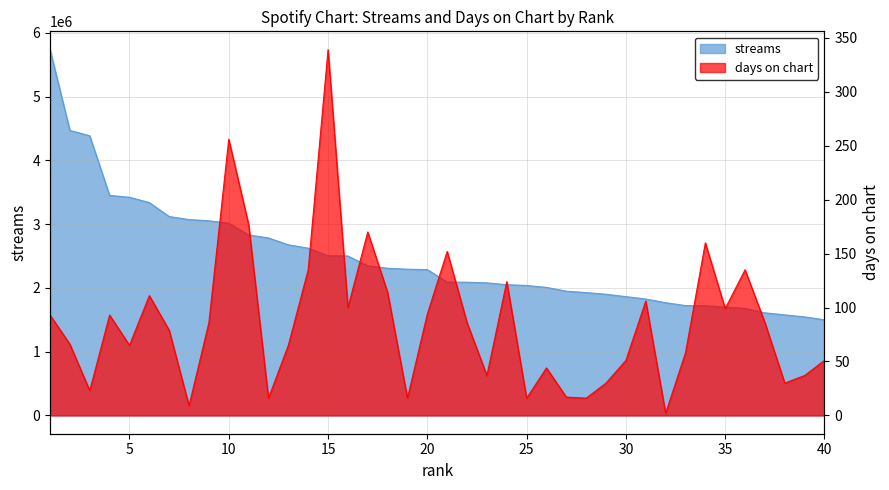

How many lines are shown in the chart?

2